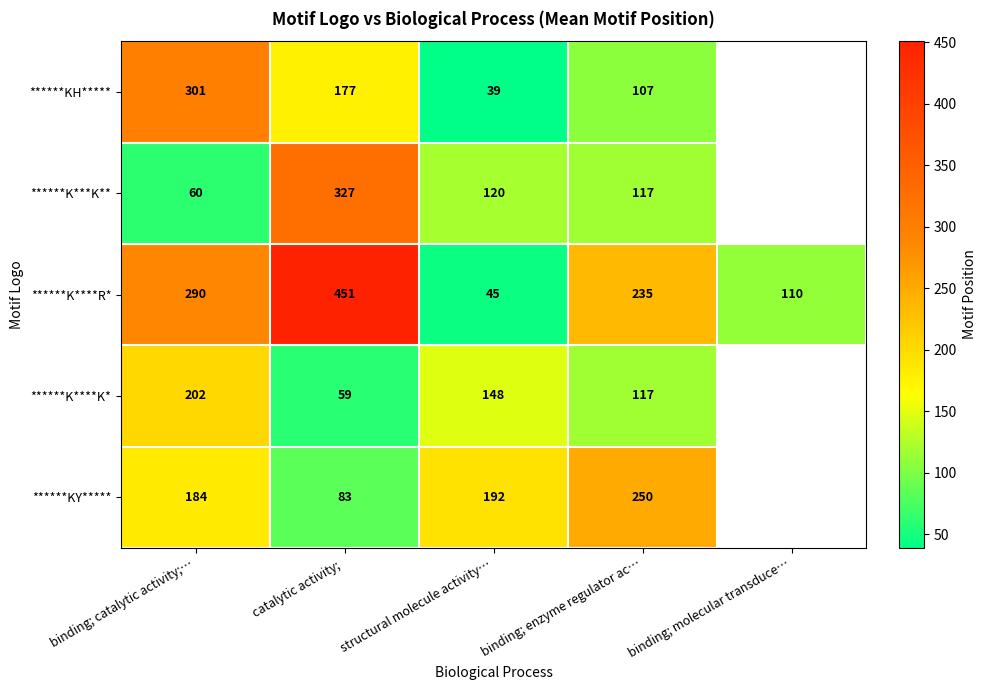

Rank the categories by ******K****R* value from lowest to highest.

structural molecule activity…, binding; molecular transduce…, binding; enzyme regulator ac…, binding; catalytic activity;…, catalytic activity; 